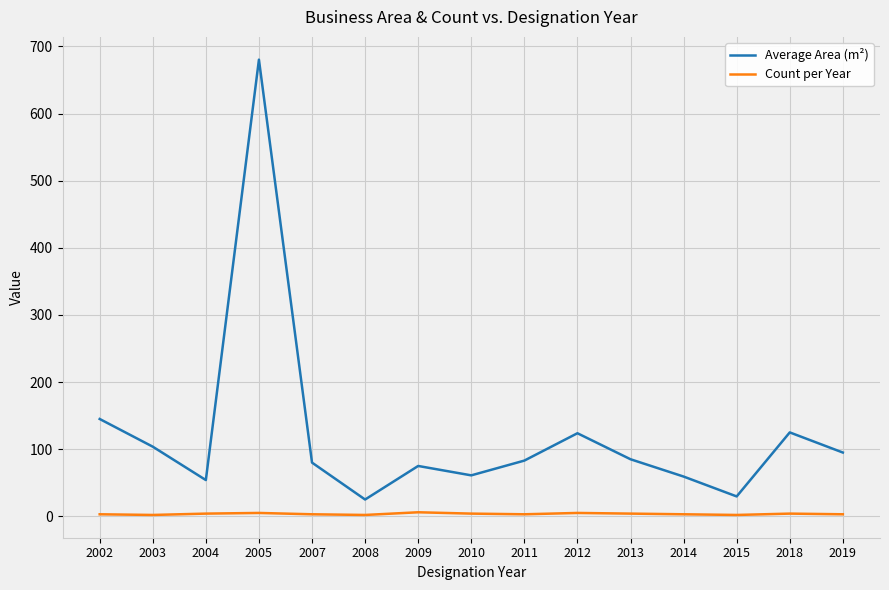

True or false: Average Area (m²) has a value of 75.0 at 2009.

True